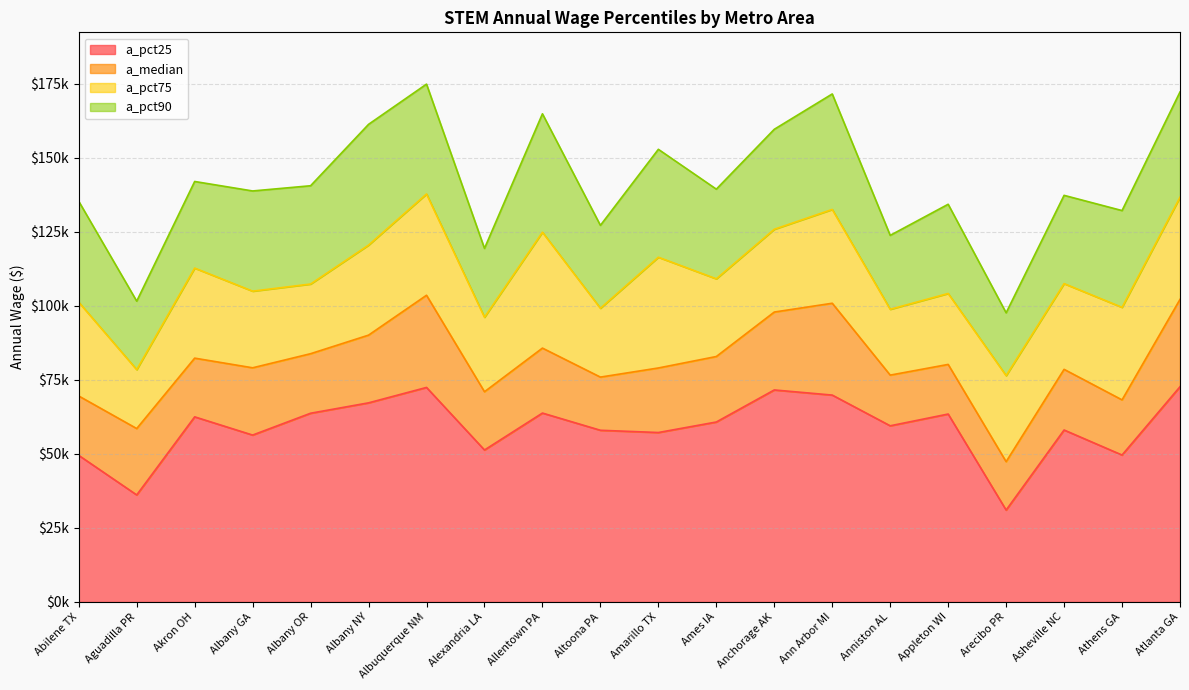

Reading right to left, list all the values displayed in this chart.

a_pct25: Atlanta GA=72660	Athens GA=49600	Asheville NC=58050	Arecibo PR=31020	Appleton WI=63440	Anniston AL=59470	Ann Arbor MI=69840	Anchorage AK=71570	Ames IA=60750	Amarillo TX=57200	Altoona PA=57960	Allentown PA=63770	Alexandria LA=51300	Albuquerque NM=72420	Albany NY=67220	Albany OR=63710	Albany GA=56340	Akron OH=62490	Aguadilla PR=36130	Abilene TX=49480
a_median: Atlanta GA=102150	Athens GA=68220	Asheville NC=78530	Arecibo PR=47360	Appleton WI=80190	Anniston AL=76580	Ann Arbor MI=100840	Anchorage AK=97870	Ames IA=82860	Amarillo TX=78990	Altoona PA=75910	Allentown PA=85700	Alexandria LA=70970	Albuquerque NM=103540	Albany NY=90080	Albany OR=83810	Albany GA=79050	Akron OH=82310	Aguadilla PR=58540	Abilene TX=69530
a_pct75: Atlanta GA=136630	Athens GA=99460	Asheville NC=107470	Arecibo PR=76410	Appleton WI=104140	Anniston AL=98800	Ann Arbor MI=132510	Anchorage AK=125820	Ames IA=109090	Amarillo TX=116380	Altoona PA=99150	Allentown PA=124820	Alexandria LA=96110	Albuquerque NM=137730	Albany NY=120470	Albany OR=107330	Albany GA=104920	Akron OH=112710	Aguadilla PR=78430	Abilene TX=101190
a_pct90: Atlanta GA=172170	Athens GA=132130	Asheville NC=137270	Arecibo PR=97620	Appleton WI=134260	Anniston AL=123760	Ann Arbor MI=171500	Anchorage AK=159570	Ames IA=139360	Amarillo TX=152810	Altoona PA=127140	Allentown PA=164800	Alexandria LA=119360	Albuquerque NM=174820	Albany NY=161240	Albany OR=140510	Albany GA=138750	Akron OH=141950	Aguadilla PR=101550	Abilene TX=135260